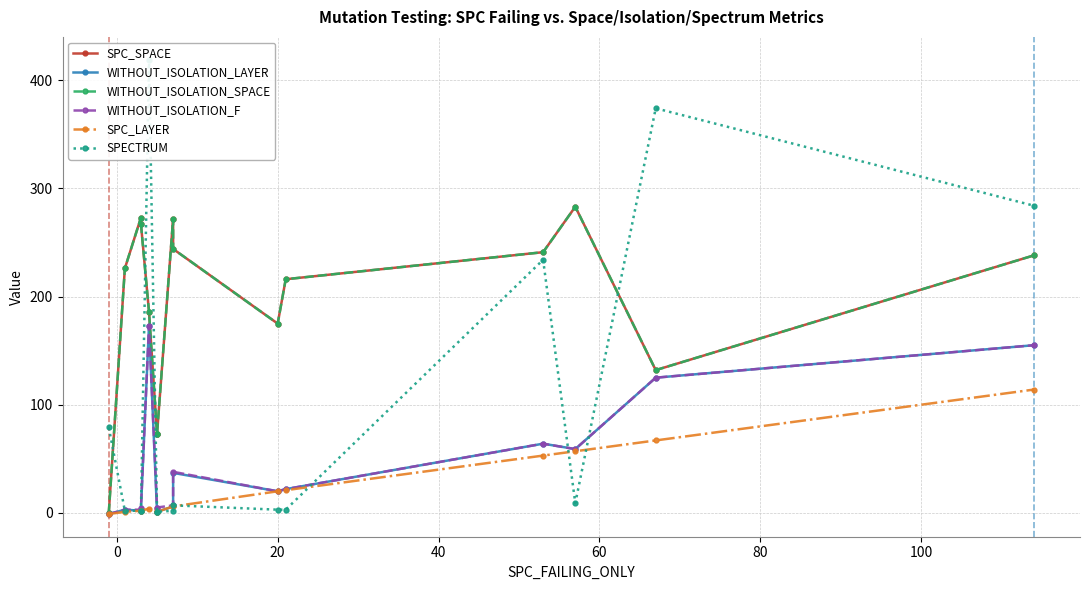

What is the total value across all series at 20?

555